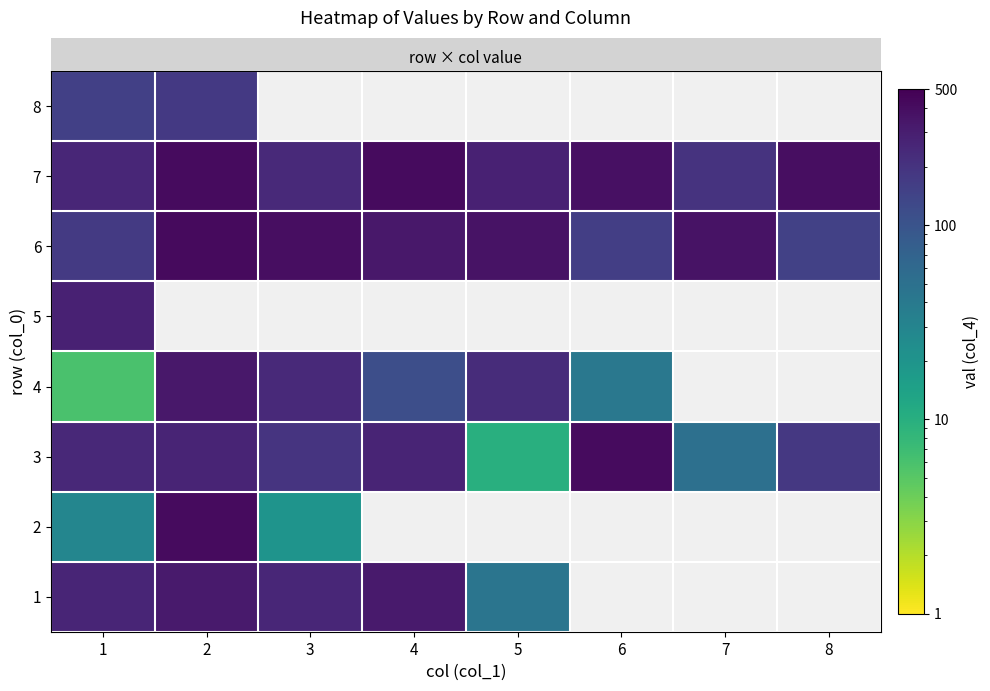

What is the difference between the 5 values at 1 and 4?

280